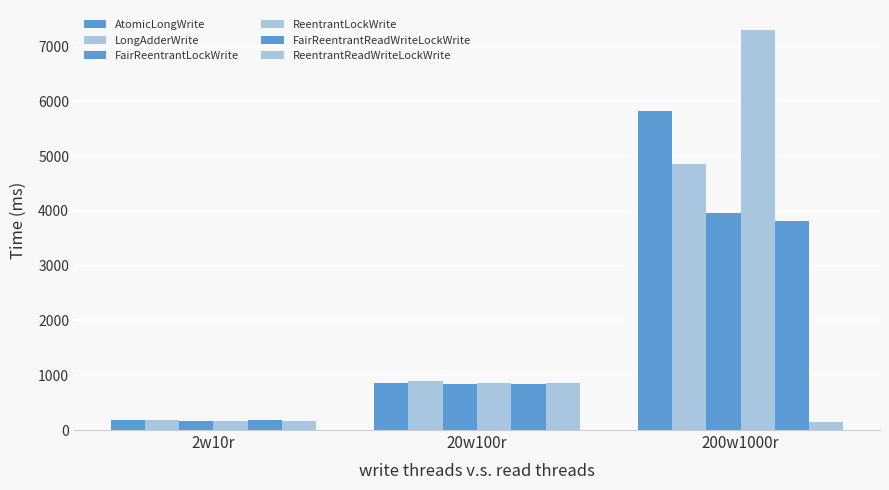

What is the lowest value of the AtomicLongWrite series?

175.1